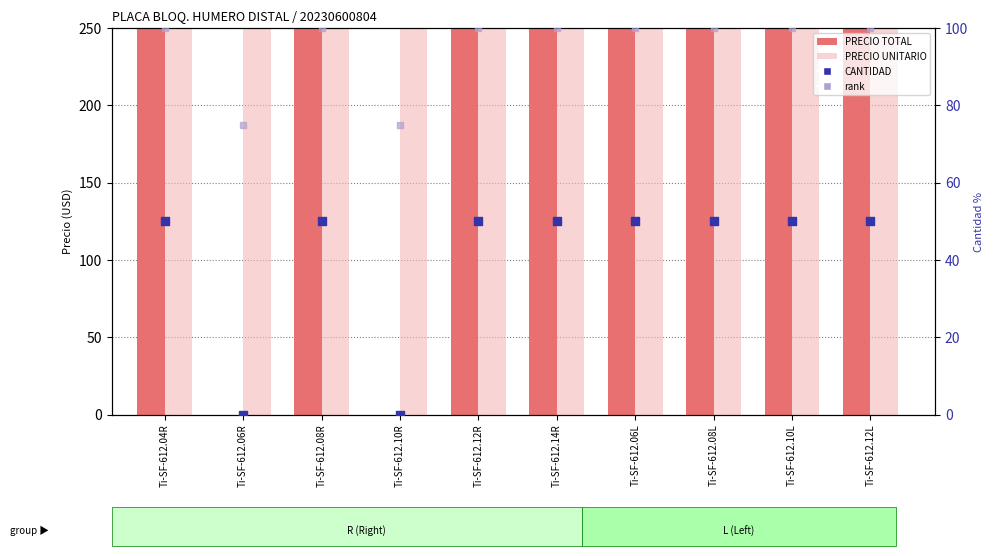

Is the value of rank at Ti-SF-612.04R greater than the value of CANTIDAD at Ti-SF-612.04R?

Yes